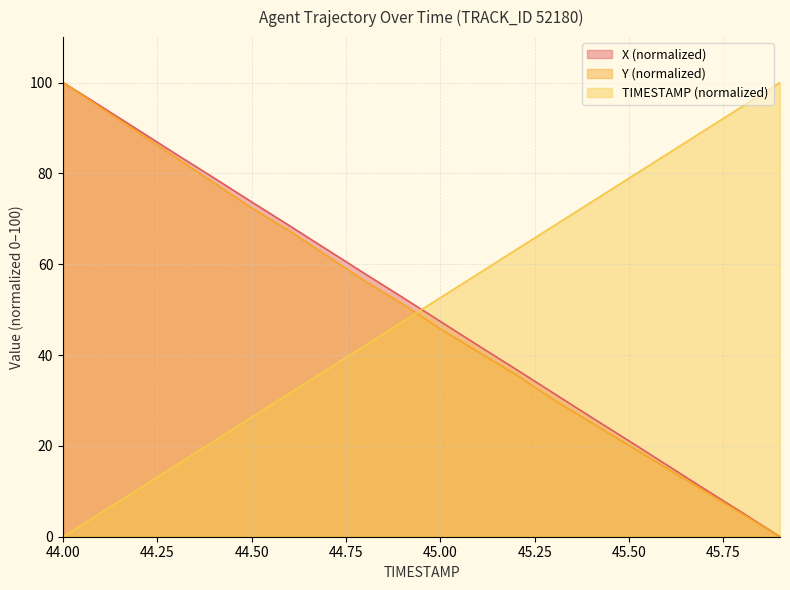

What is the sum of the X values at 45.4 and 44.0?

126.3